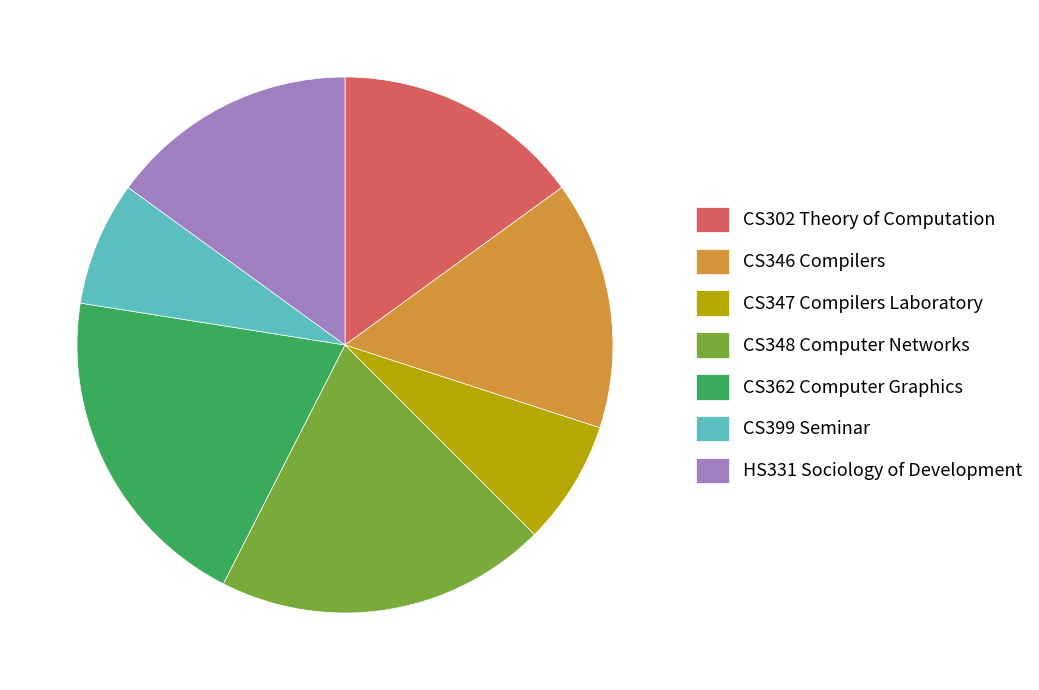

Is it true that CS362 Computer Graphics is 6% of the pie?

False